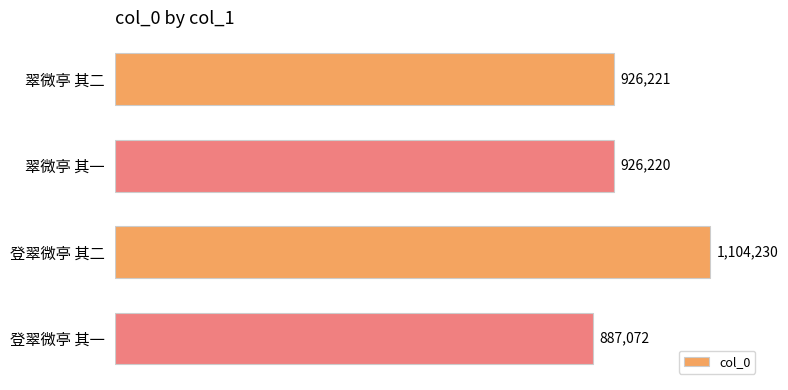

List the labels in order of value, largest first.

登翠微亭 其二, 翠微亭 其二, 翠微亭 其一, 登翠微亭 其一